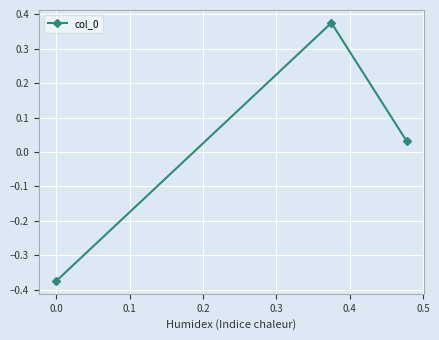

How many values are below 0?

1